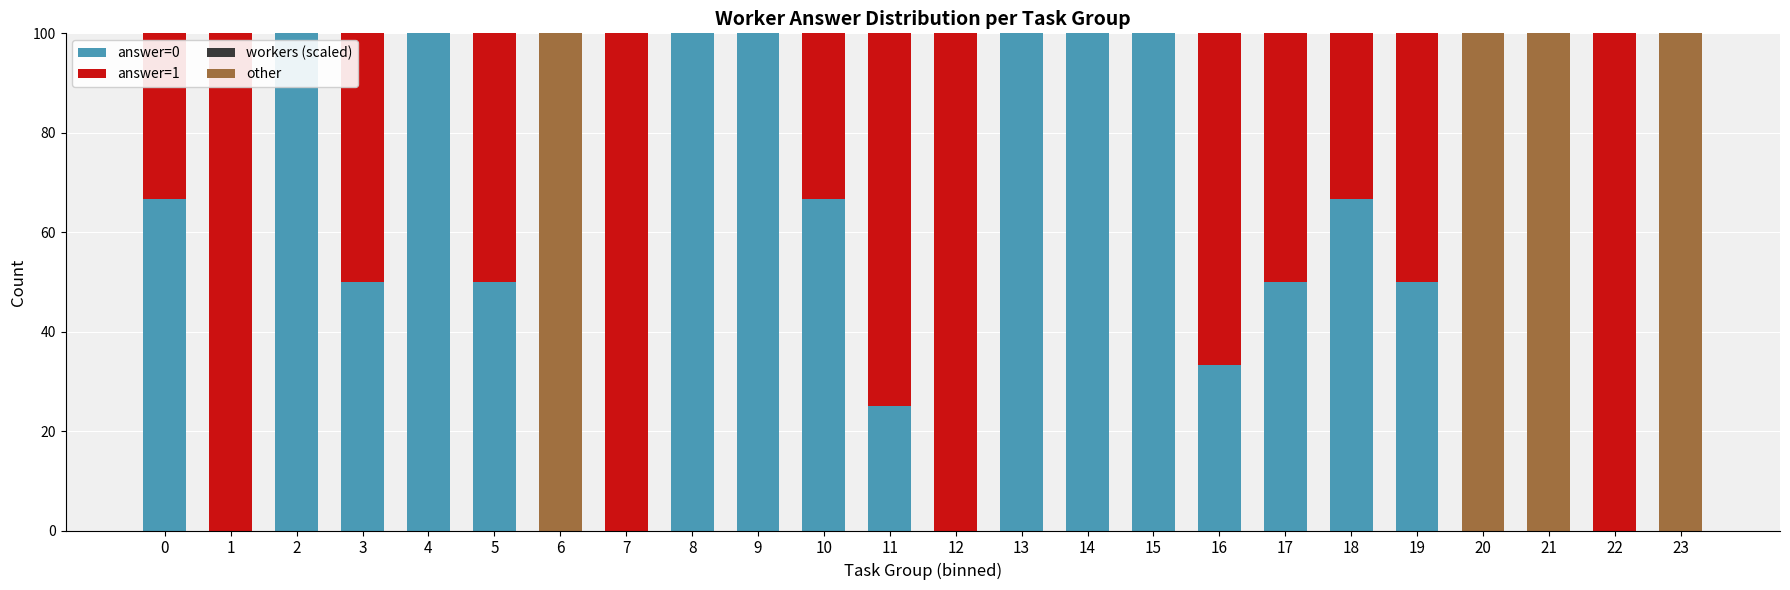

How many positive values does the workers (scaled) series have?

20